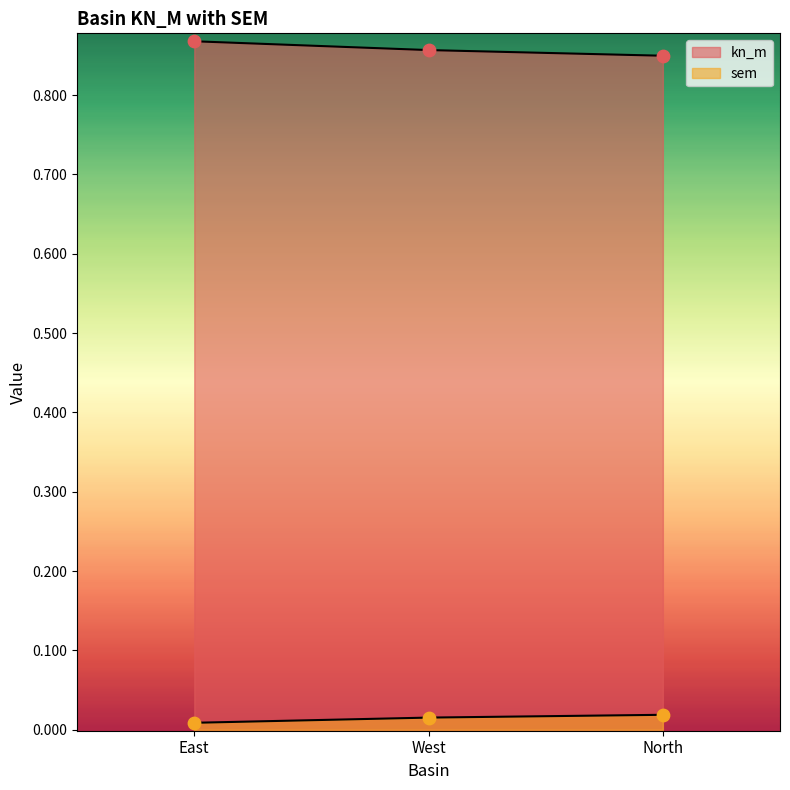

At which category is the sum across all series the highest?

East